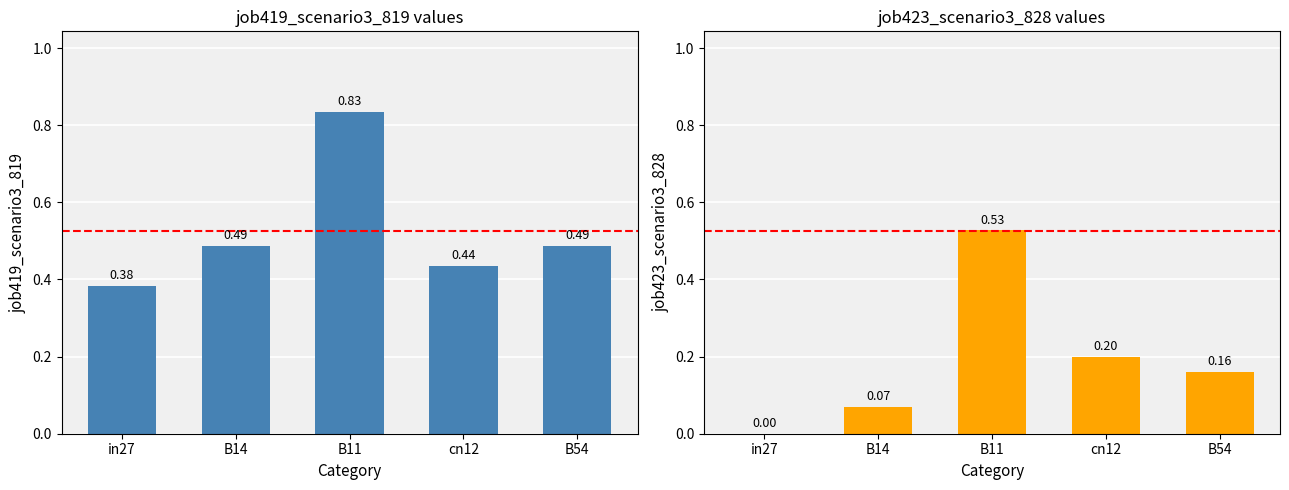

Which series has the largest total across all categories?

job419_scenario3_819